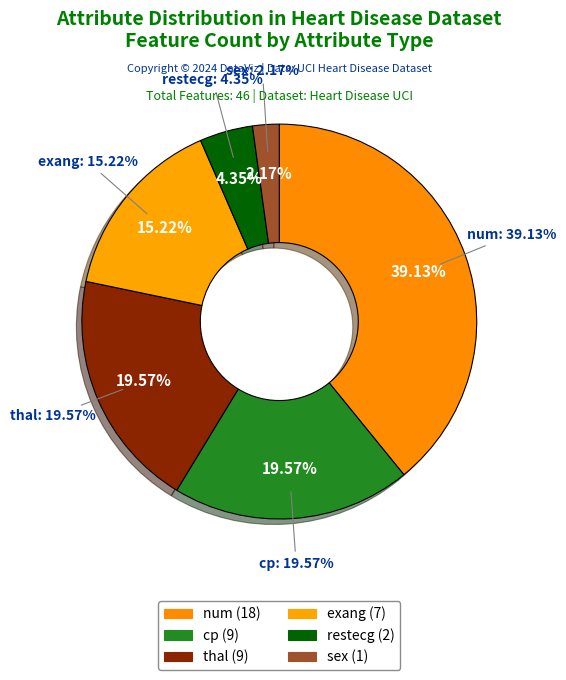

To the nearest percent, what percentage of the pie is sex?

2%